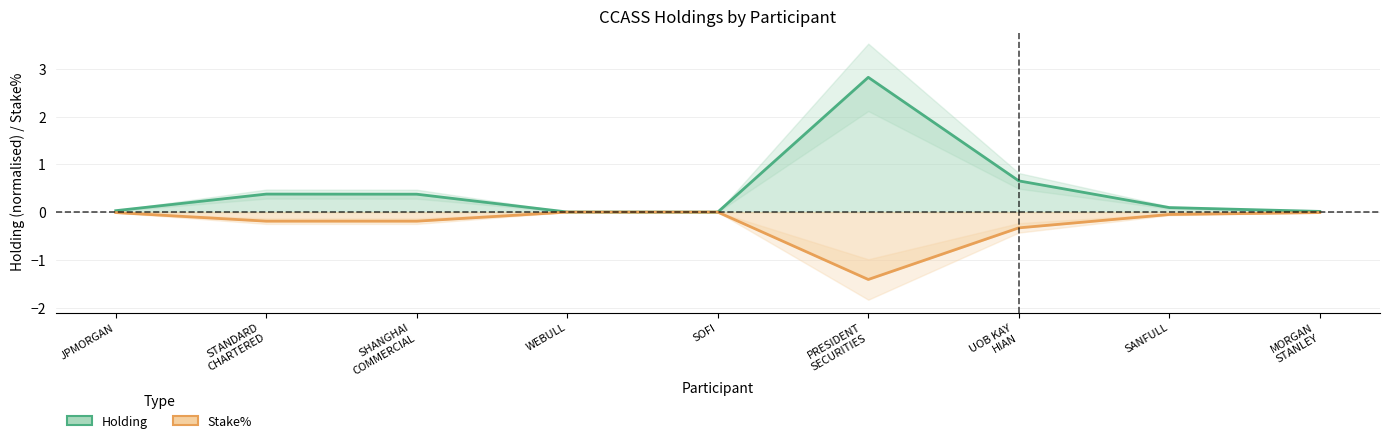

What is the difference between the Holding values at JPMORGAN and PRESIDENT
SECURITIES?

2.8